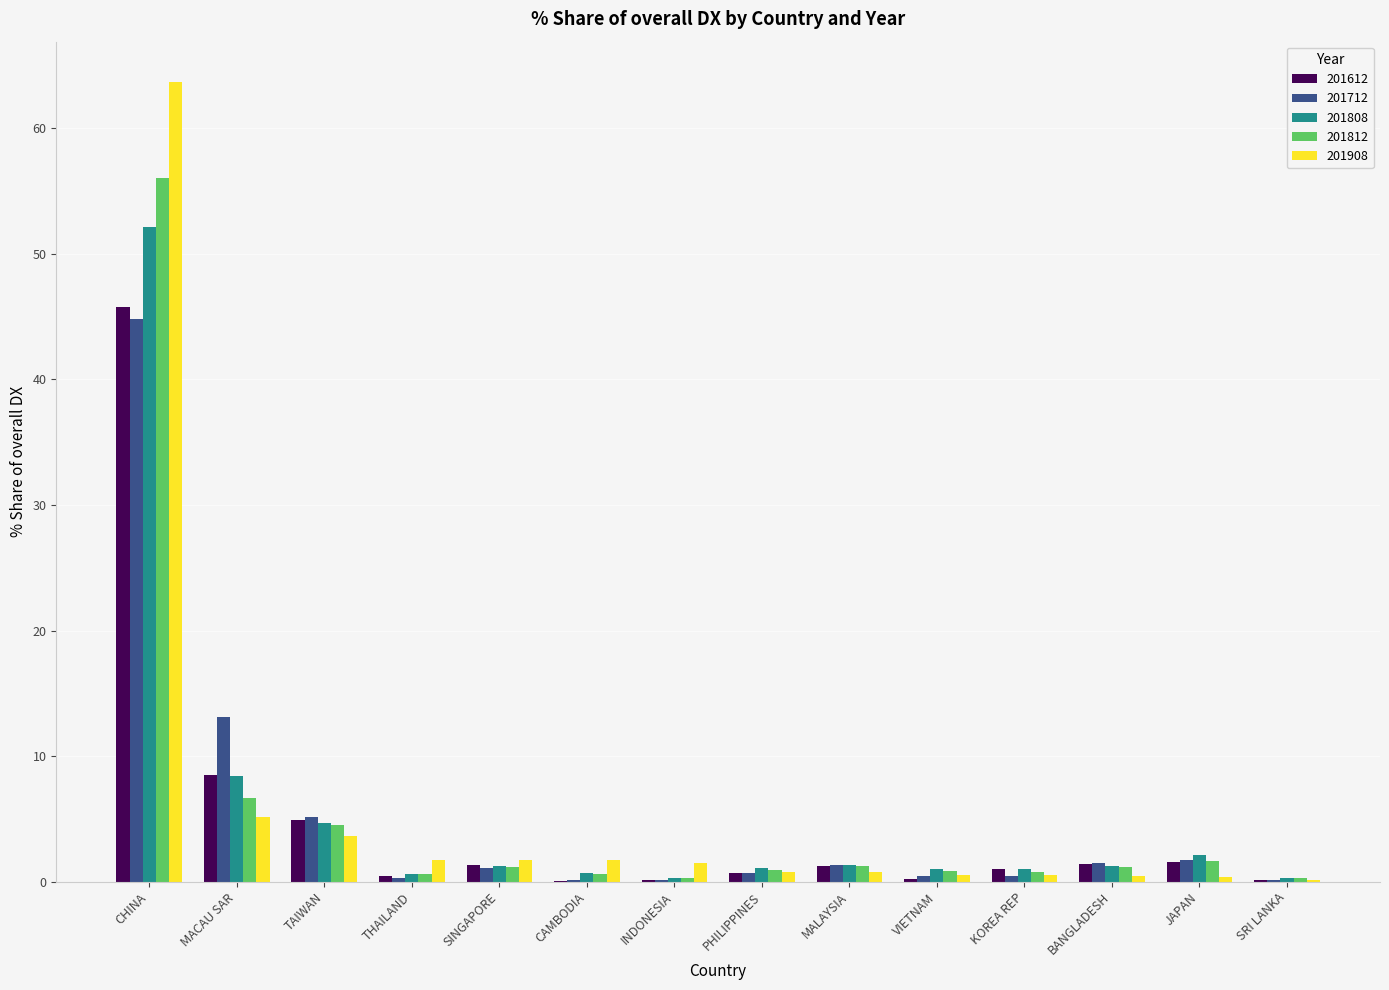

Between THAILAND and SRI LANKA, which series saw the biggest shift?

201908